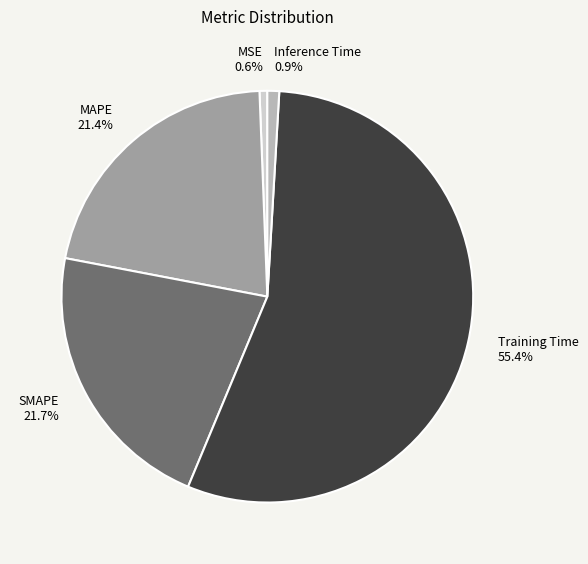

Is it true that Inference Time is 7% of the pie?

False